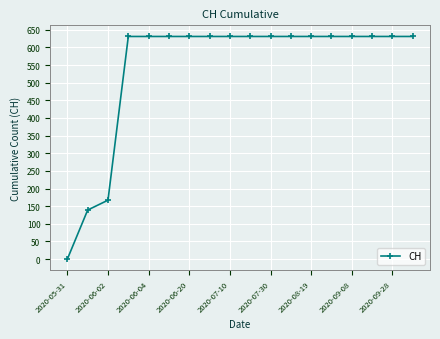

What is the maximum value shown in the chart?

631